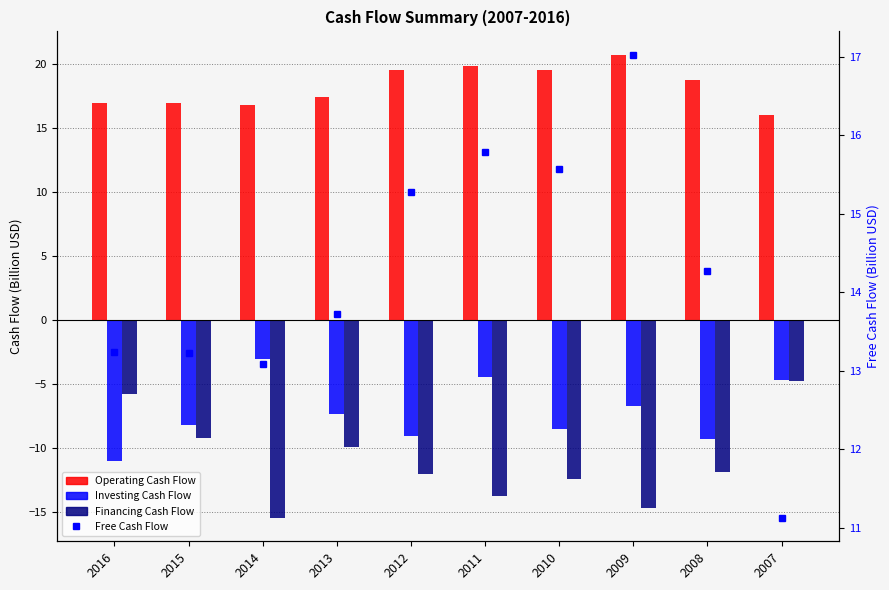

What are all the series names shown in the legend?

Operating Cash Flow, Investing Cash Flow, Financing Cash Flow, Free Cash Flow